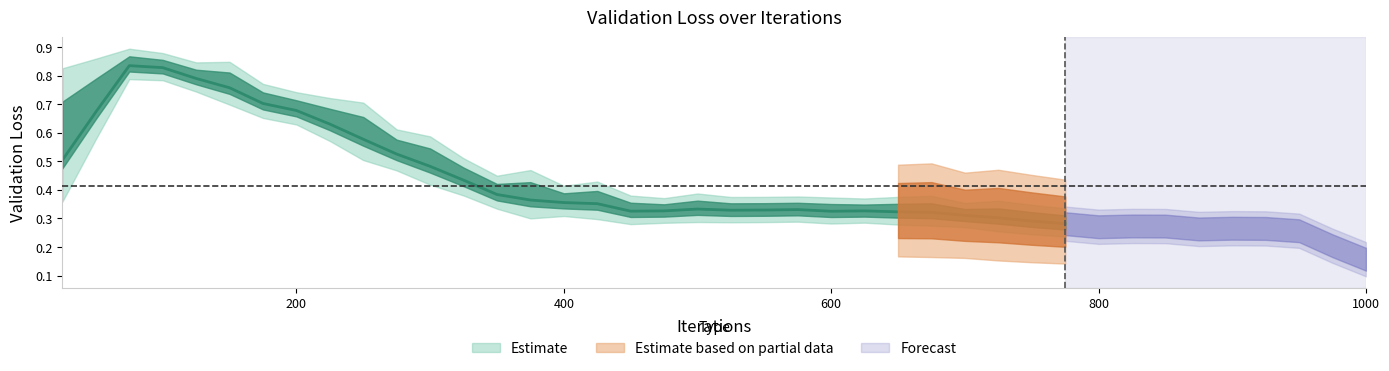

Read the value at 525.

0.3